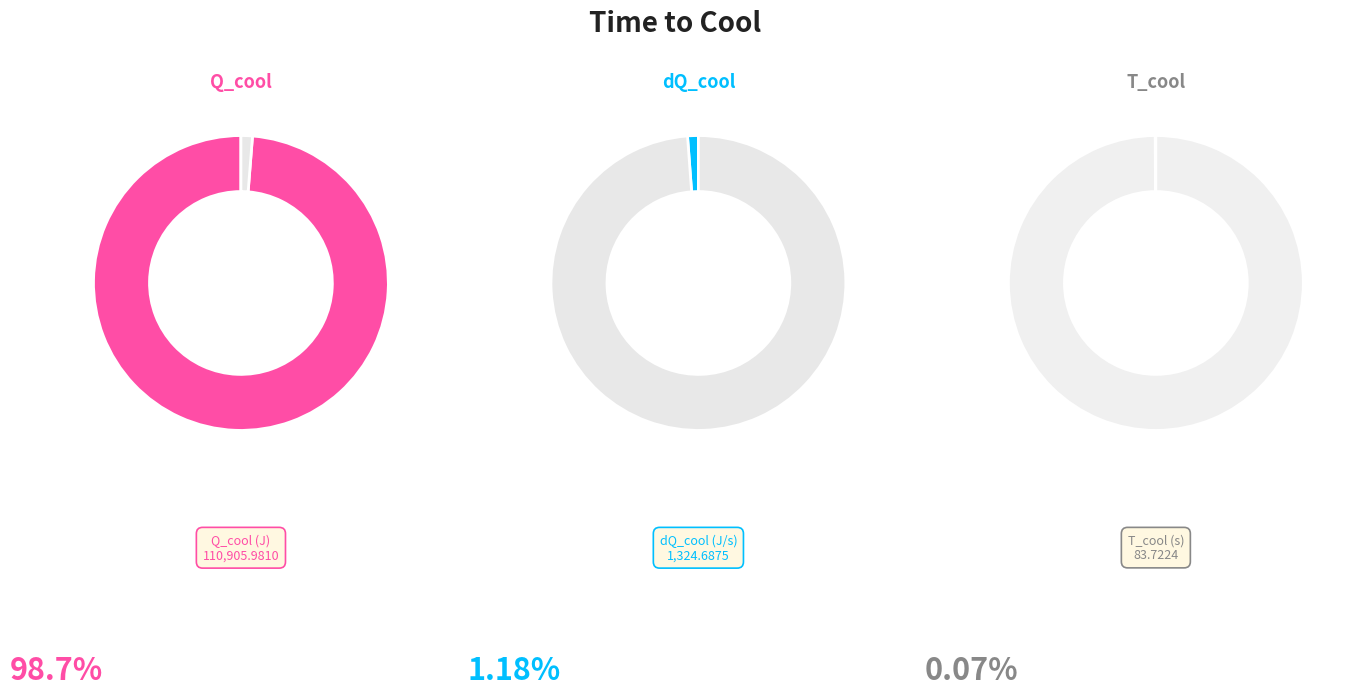

To the nearest percent, what is the combined percentage of Q_cool and T_cool?

99%